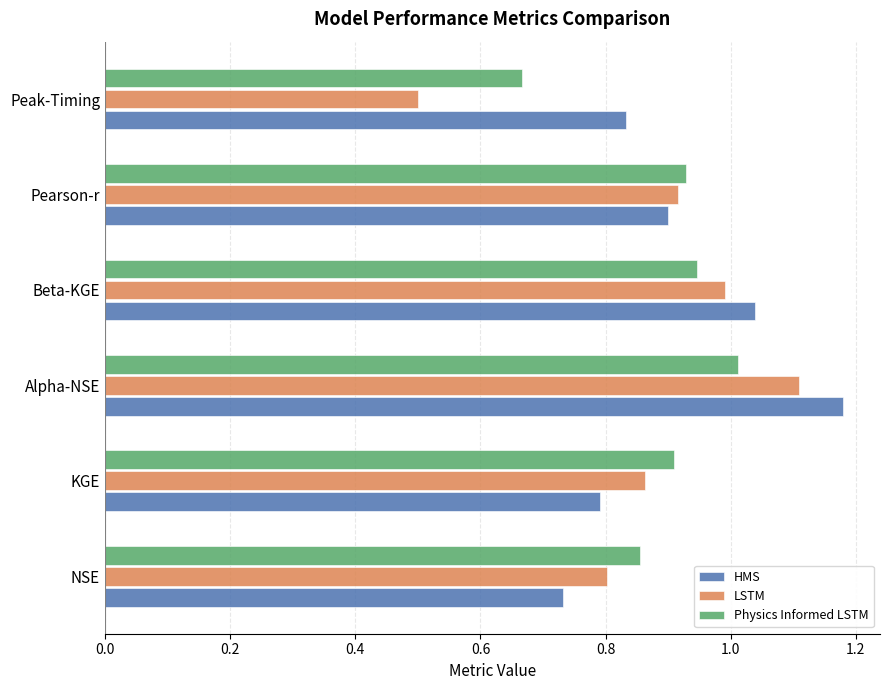

Is it true that HMS equals 1.3 at Pearson-r?

False